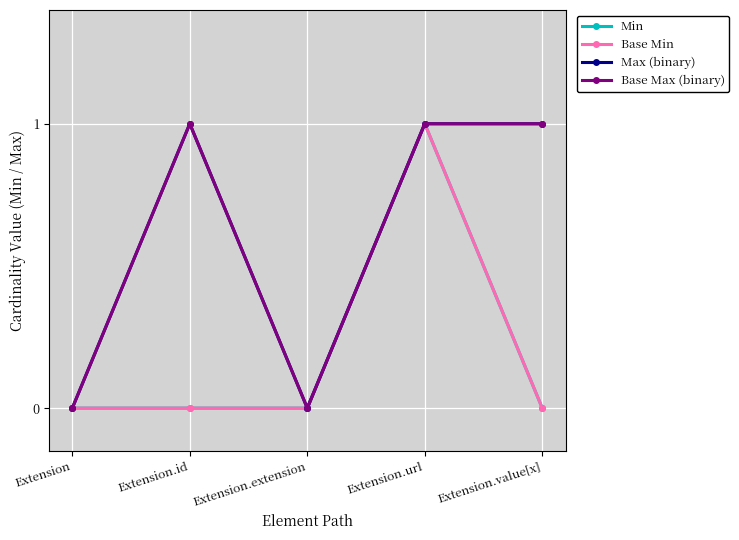

True or false: Base Max (binary) has more than 2 points higher than both neighbors.

False